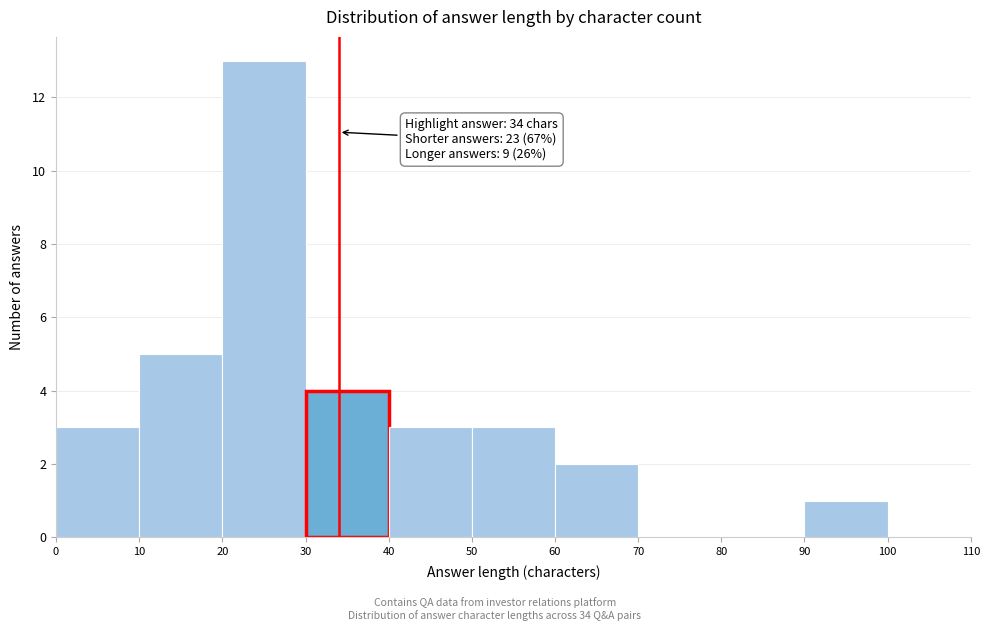

Over which range of the x-axis is the bar tallest?

20 to 30